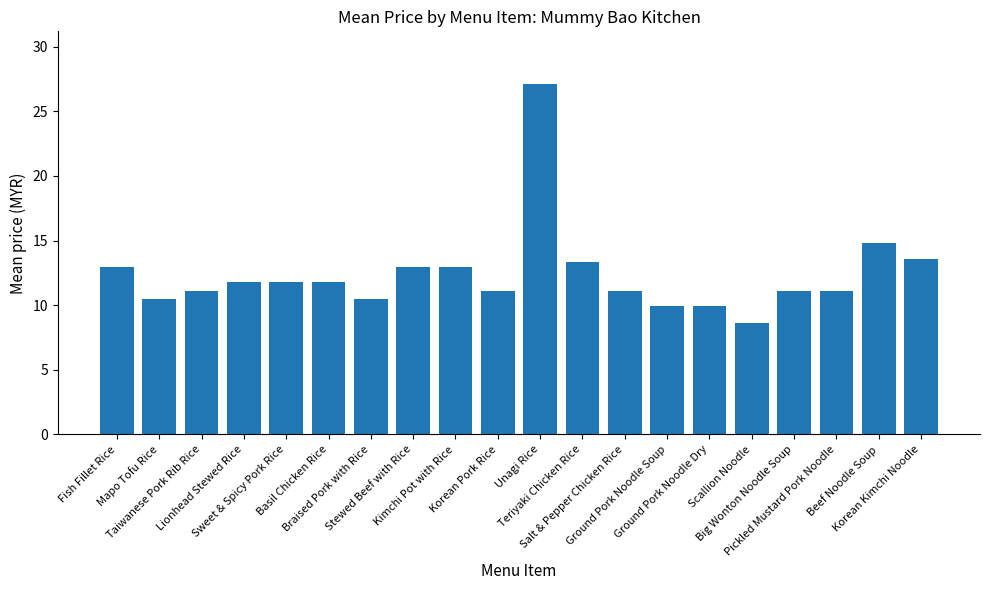

Is it true that the value at Sweet & Spicy Pork Rice is 11.8?

True